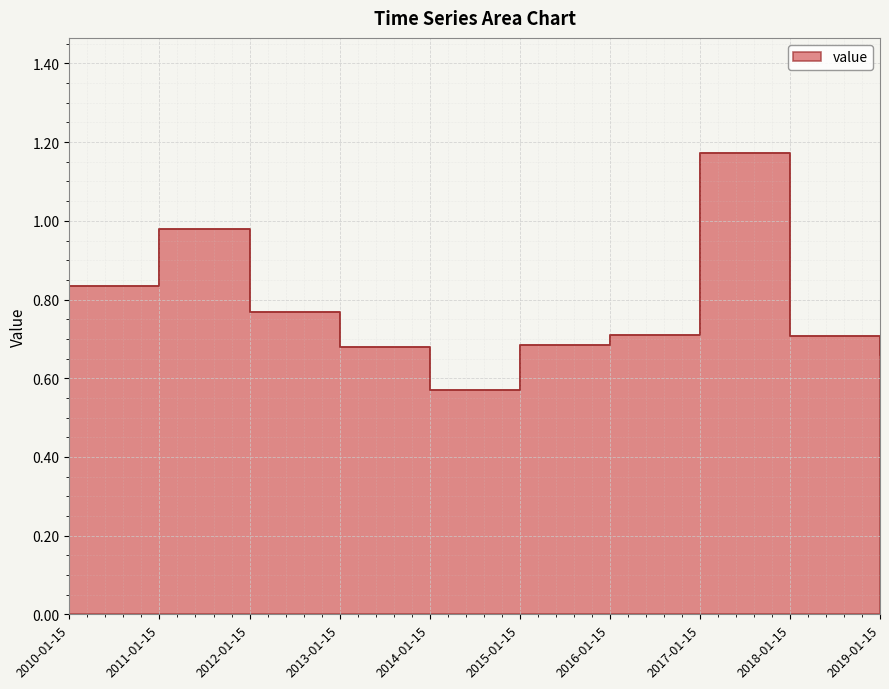

What is the minimum value shown in the chart?

0.6